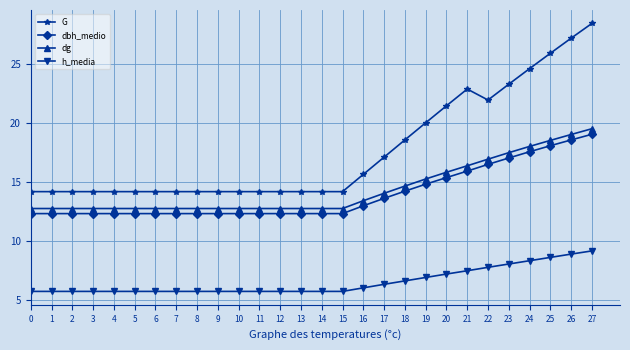

Is it true that h_media equals 5.7 at 4?

True